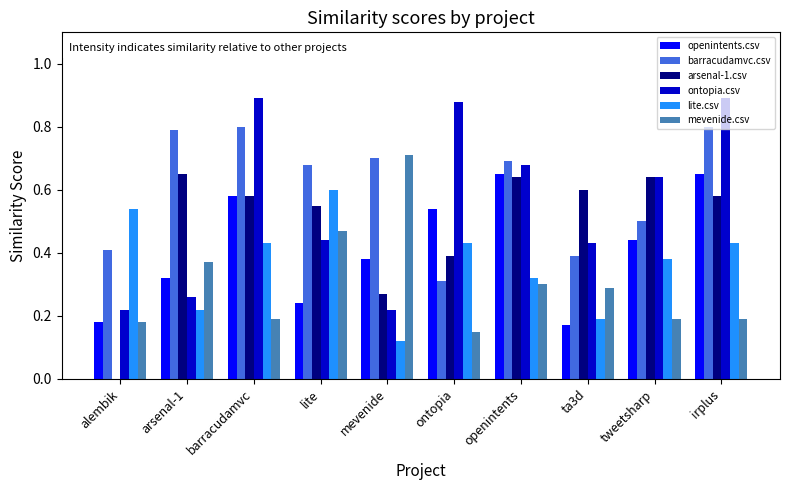

Are the bars horizontal?

No